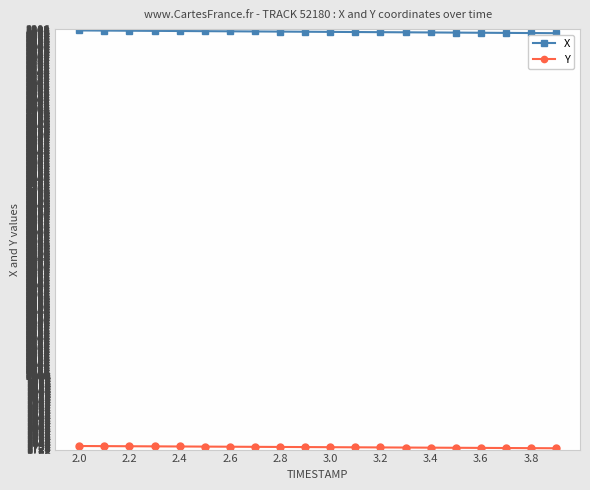

What is the minimum value for X?

3291.6